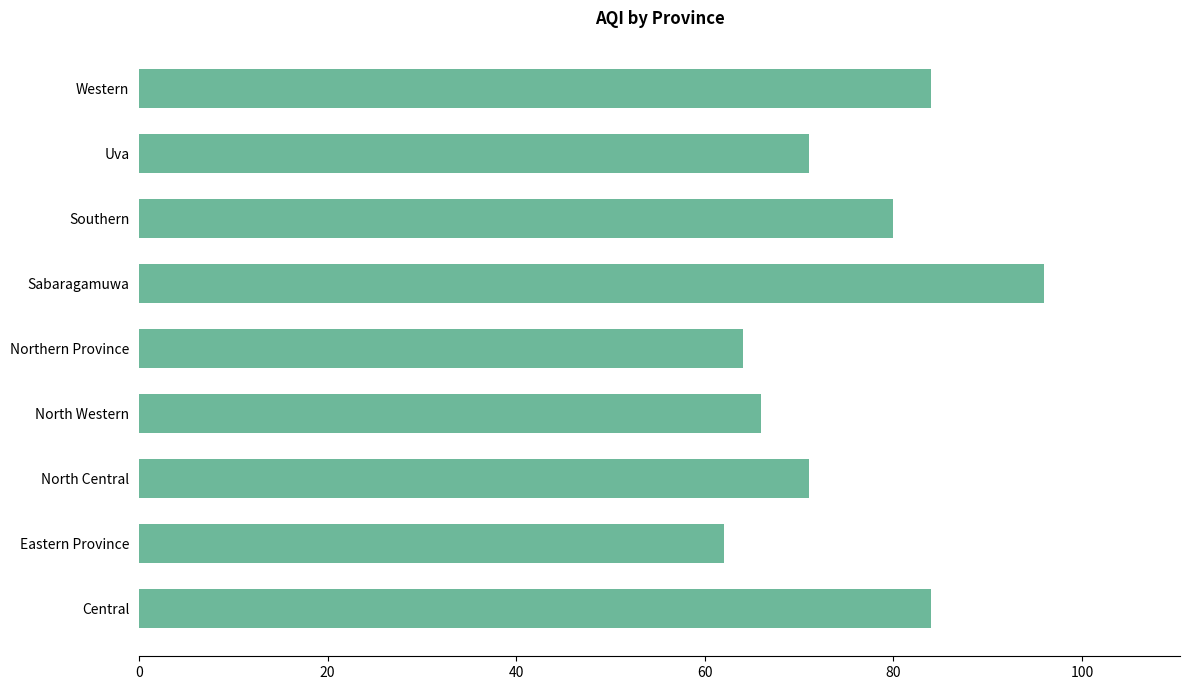

Read the value at Sabaragamuwa, to the nearest 10.

100